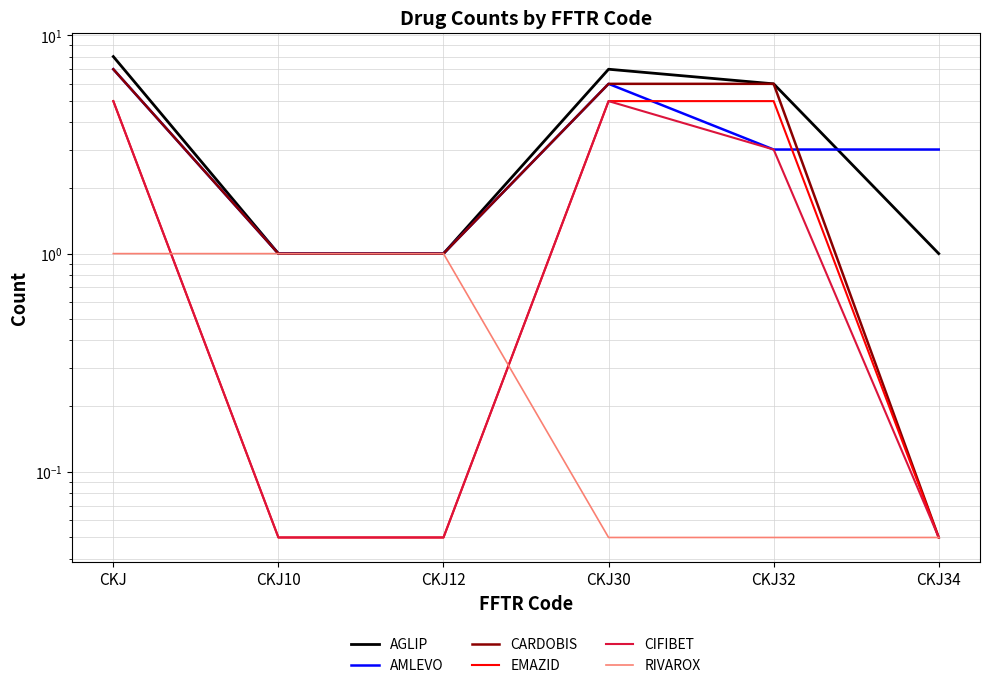

What is the label of the 1st point from the left?

CKJ